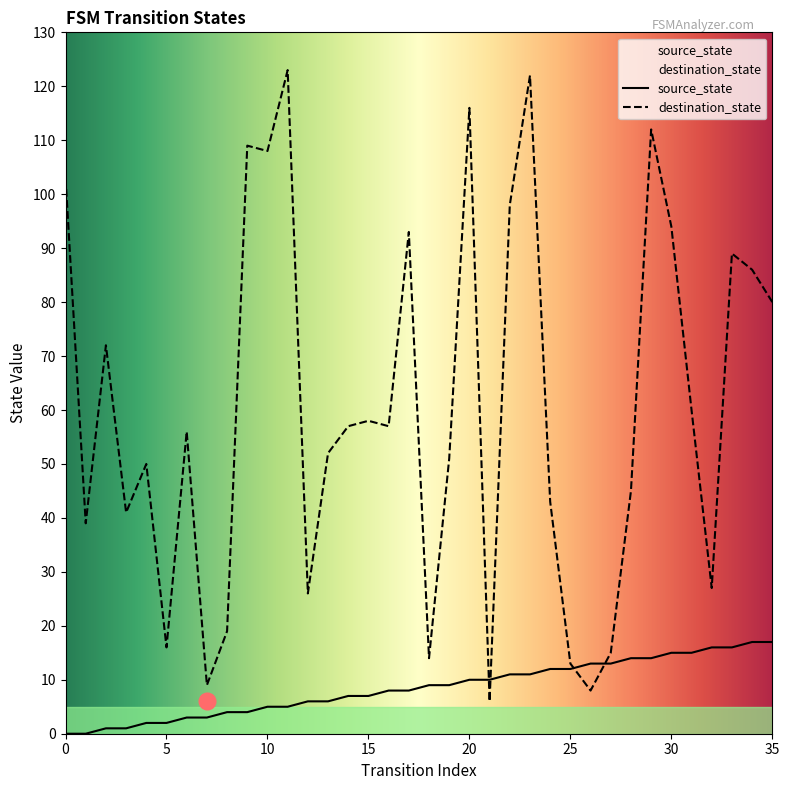

Rank the series at 23 from highest to lowest value.

destination_state, source_state